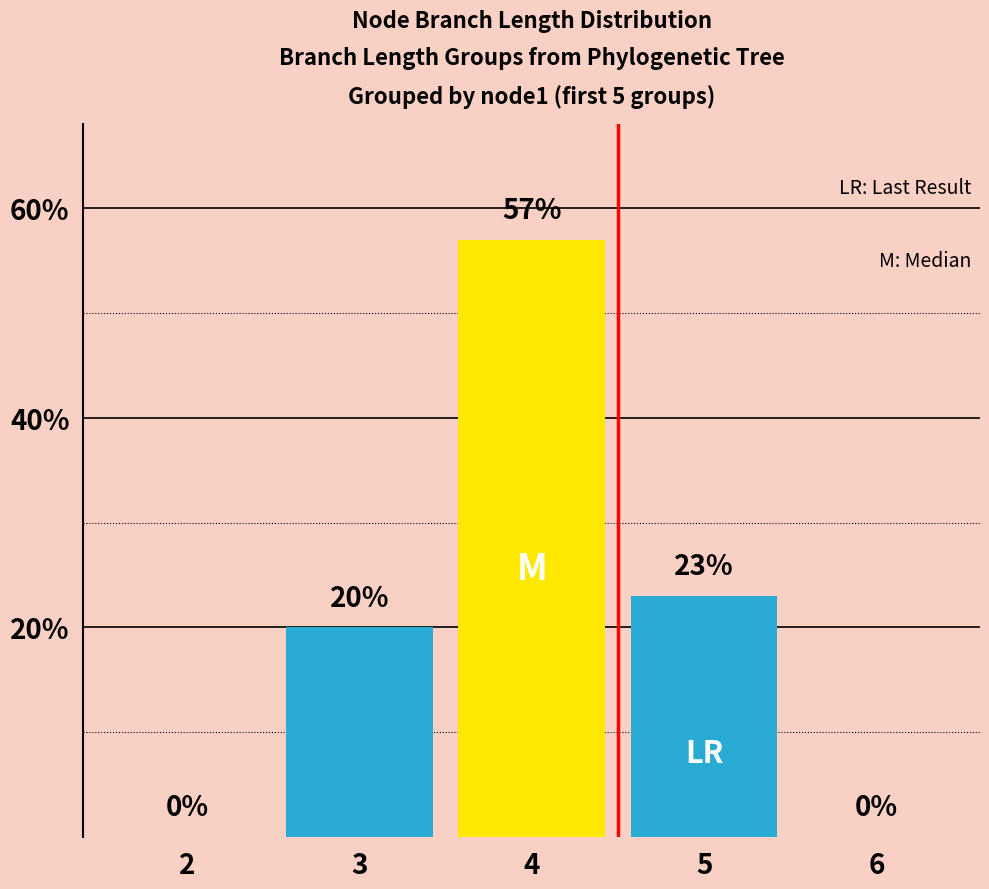

The chart shows a value of 49.7 at 73. True or false?

False